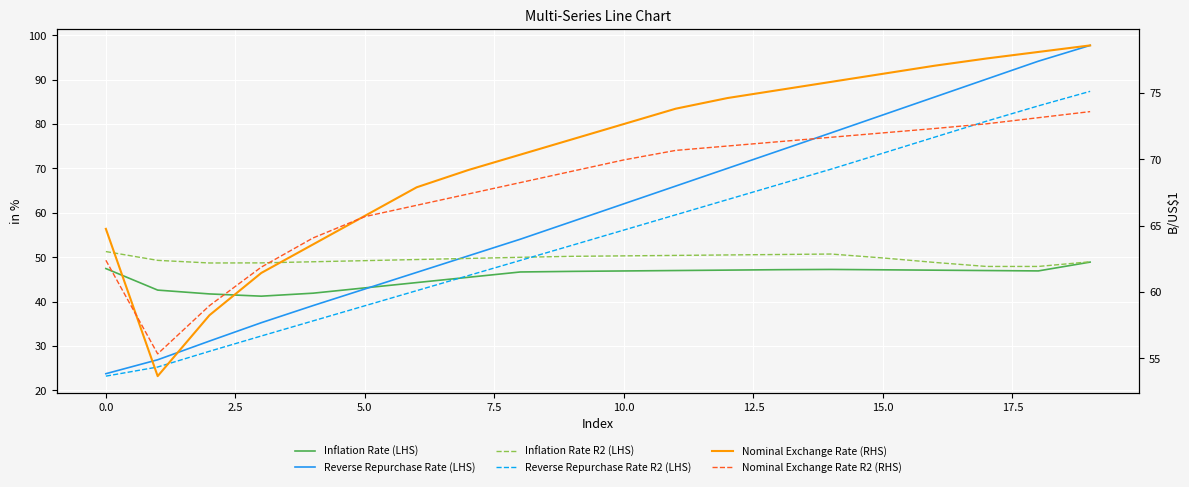

Rank the series at 17 from highest to lowest value.

Reverse Repurchase Rate (LHS), Reverse Repurchase Rate R2 (LHS), Nominal Exchange Rate (RHS), Nominal Exchange Rate R2 (RHS), Inflation Rate R2 (LHS), Inflation Rate (LHS)